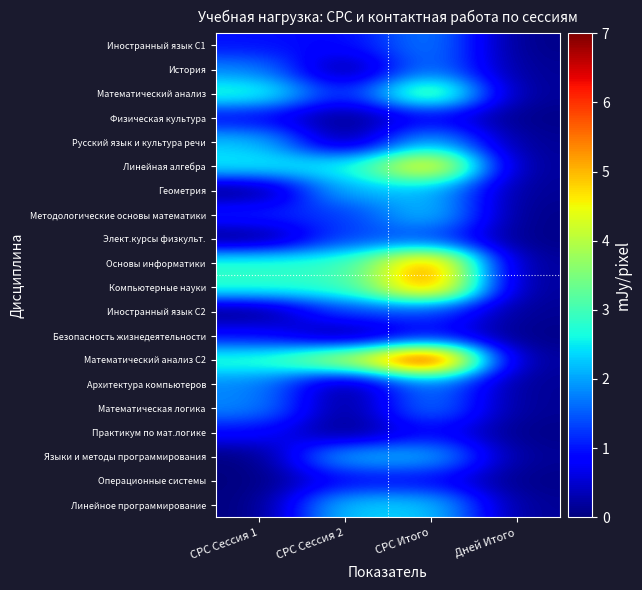

Which label corresponds to the largest value in the chart?

СРС Итого